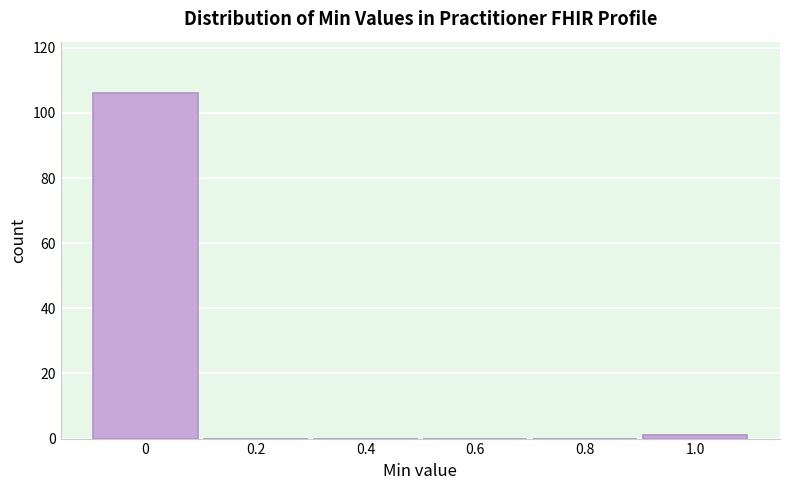

Reading left to right, list all the values displayed in this chart.

0=106	0.2=0	0.4=0	0.6=0	0.8=0	1.0=1